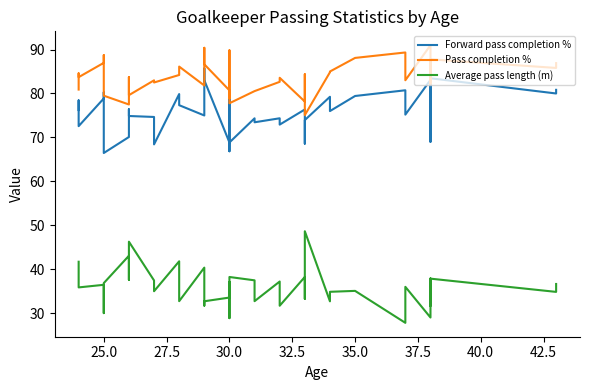

Which series has the largest range (max minus min)?

Average pass length (m)